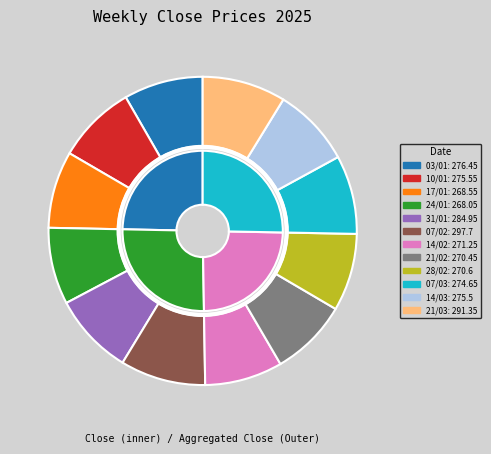

Is there a majority slice in this chart?

No